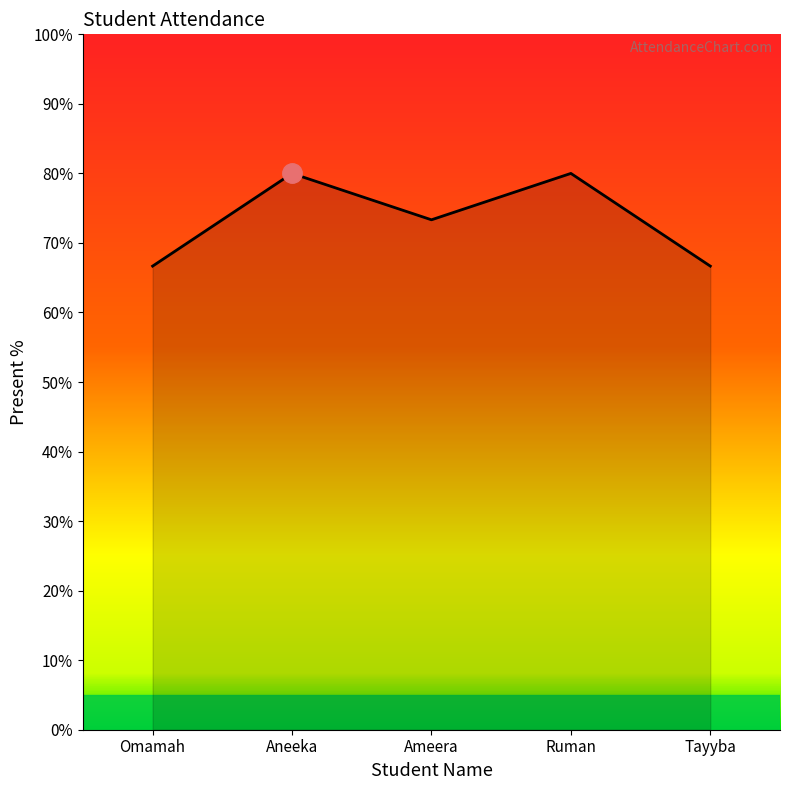

Reading right to left, what are all the values shown in this chart?

66.7	80.0	73.3	80.0	66.7